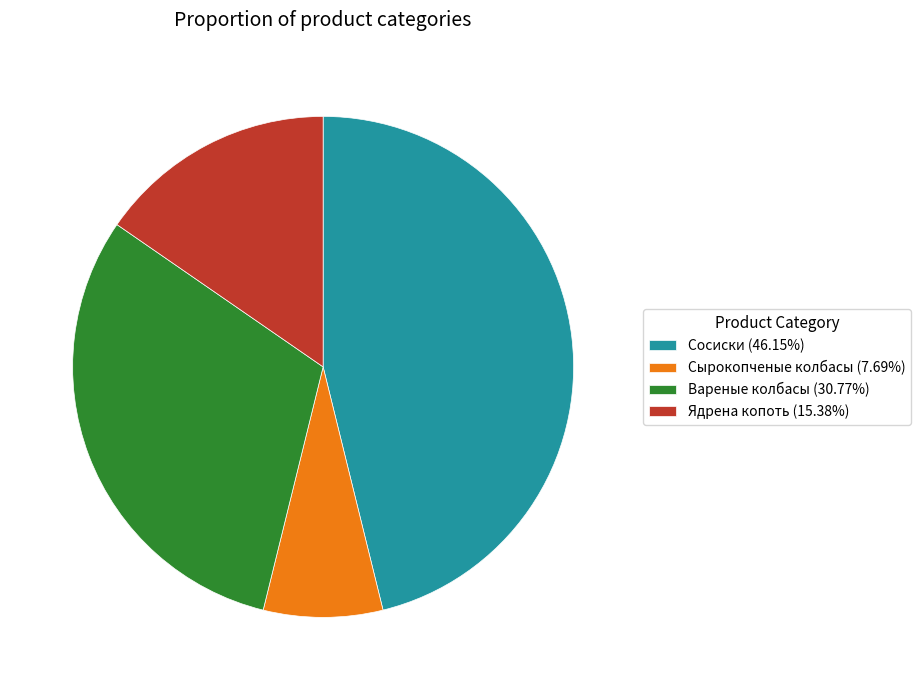

How many segments does this pie chart have?

4